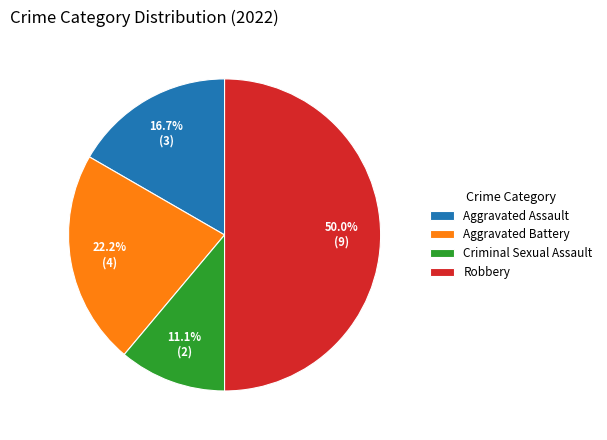

What portion of the pie excludes Robbery?

50.0%